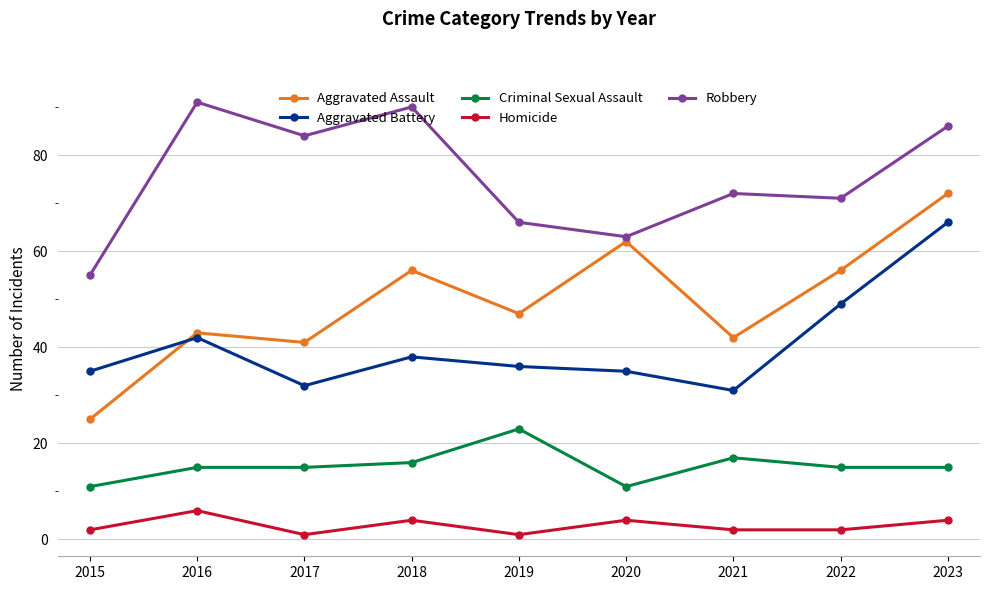

What is the sum of all Aggravated Assault values?

444